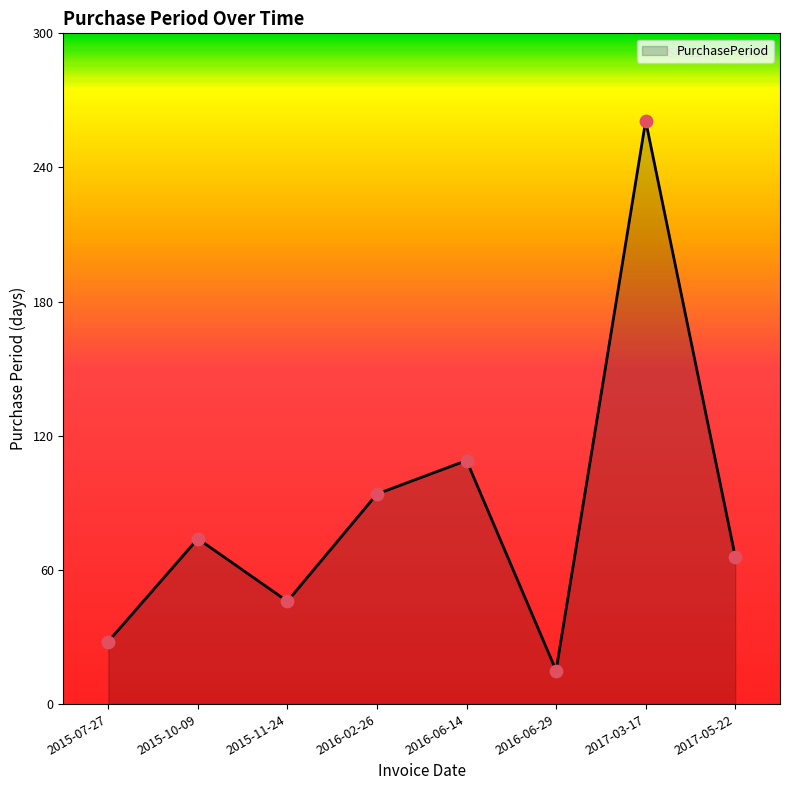

What is the change in value from 2016-06-14 to 2017-05-22?

-43